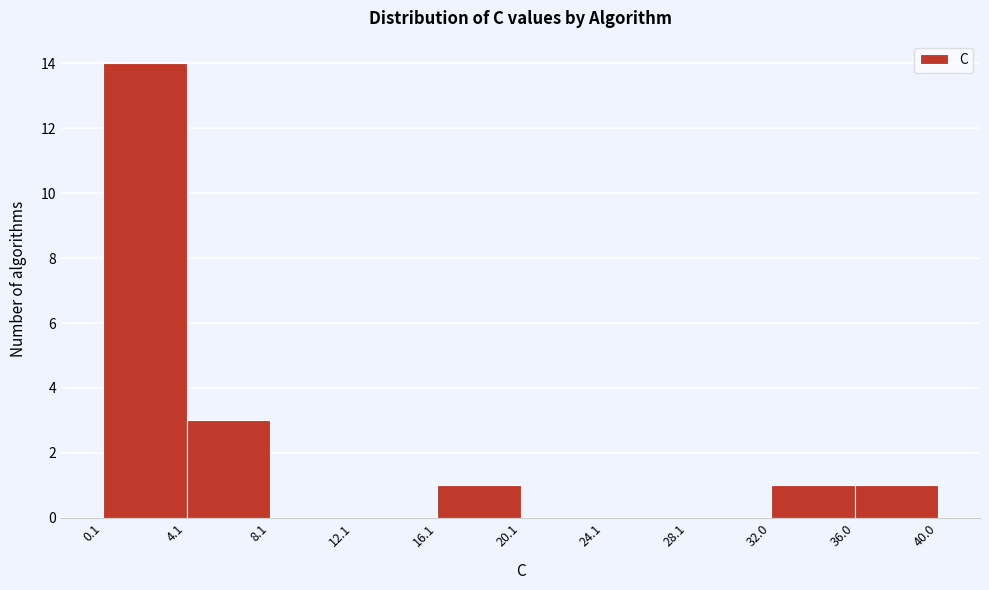

How tall is the bar that spans 4.1 to 8.1 on the x-axis? The values are not printed on the chart, so give them approximately, as read against the axis.

3